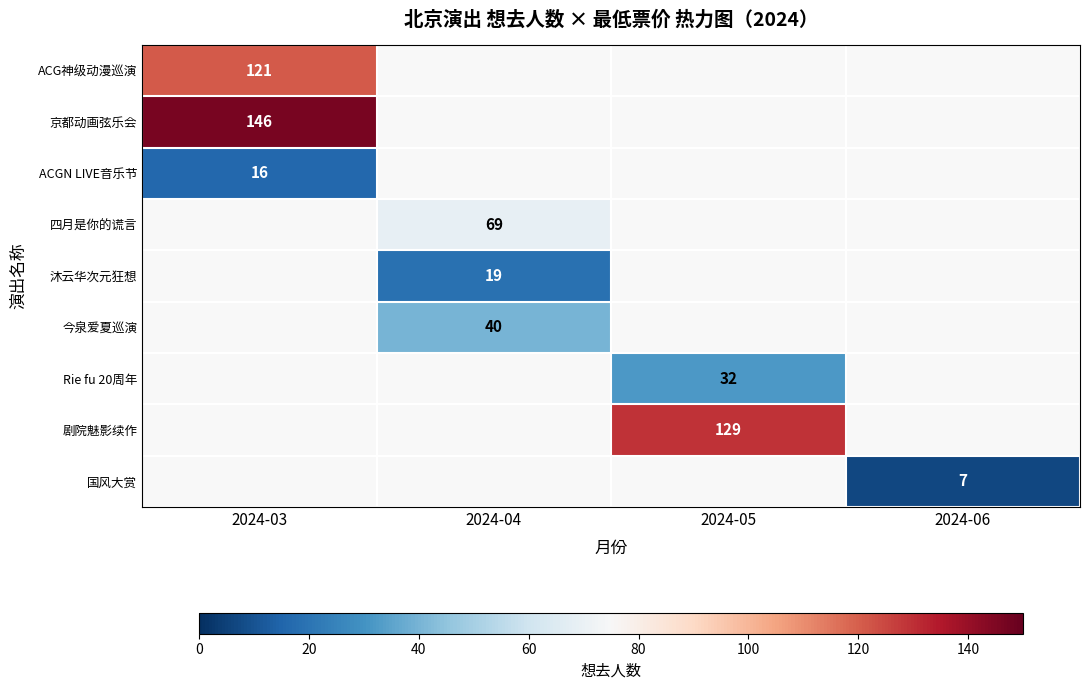

Is it true that 剧院魅影续作 equals 129 at 2024-05?

True